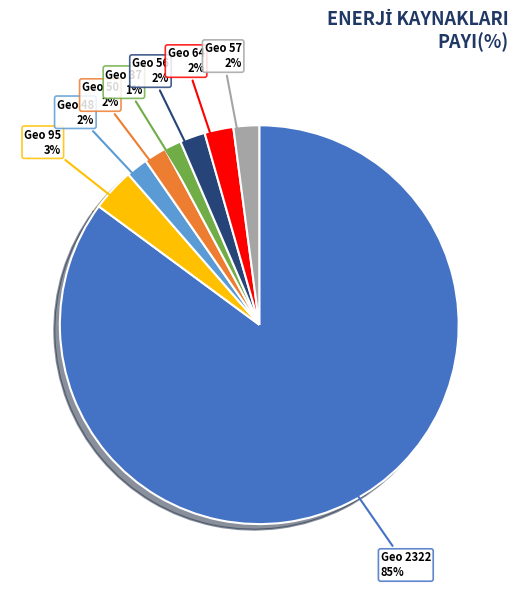

Is there any slice that represents more than half of the pie?

Yes